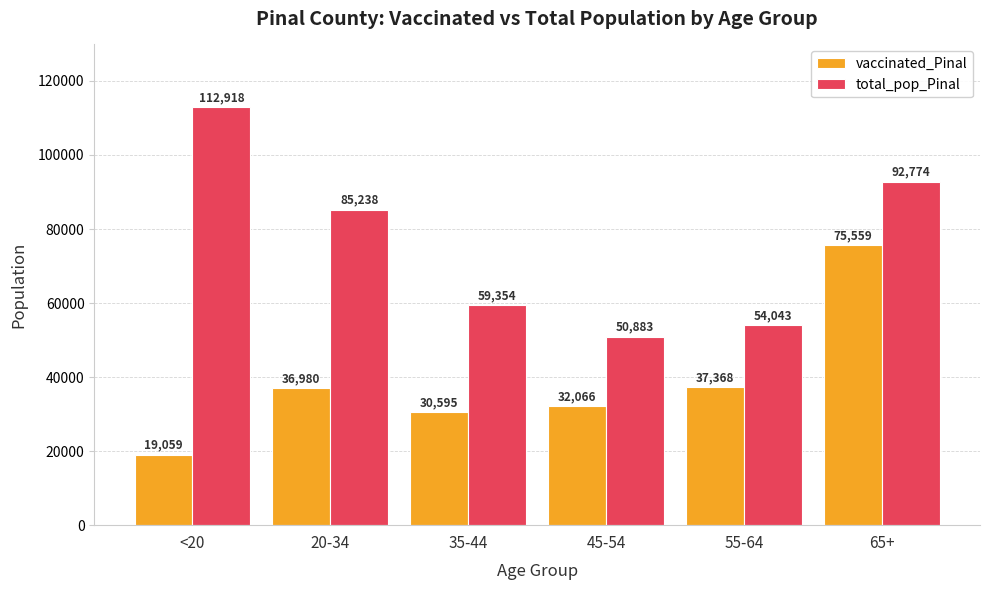

At which label does vaccinated_Pinal reach its peak?

65+